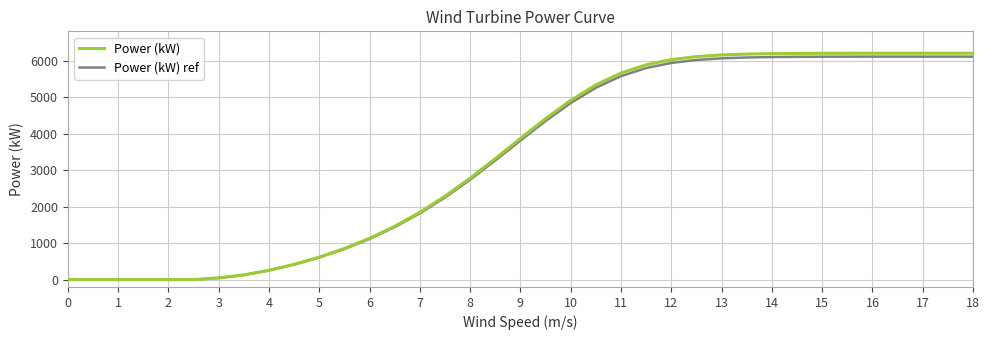

What is the highest value of the Power (kW) ref series?

6107.0